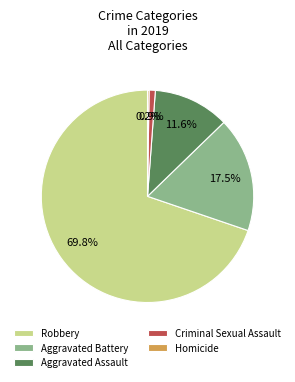

Which category accounts for the majority?

Robbery